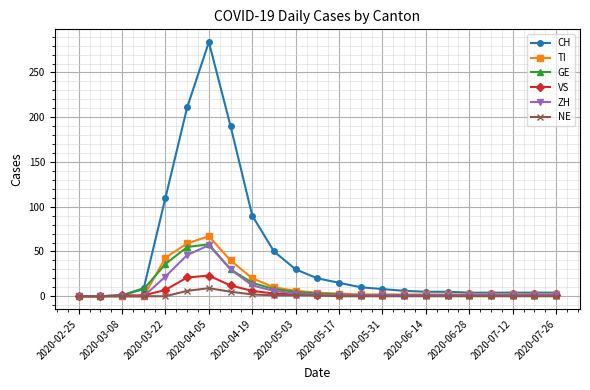

What is the maximum value for CH?

284